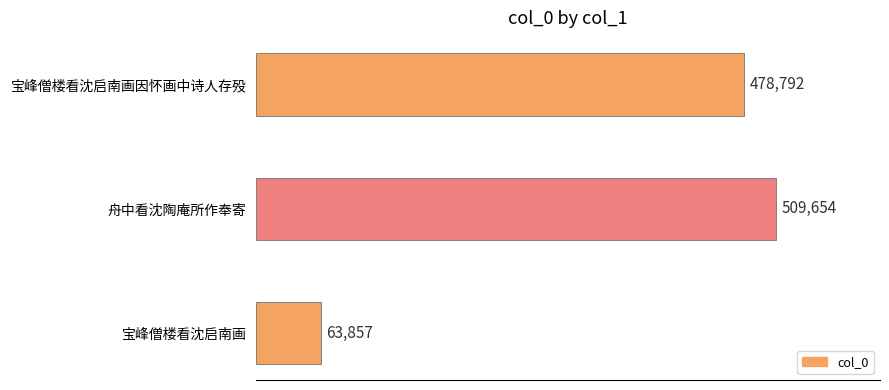

Reading bottom to top, extract all data points from this chart.

宝峰僧楼看沈启南画=63857	舟中看沈陶庵所作奉寄=509654	宝峰僧楼看沈启南画因怀画中诗人存殁=478792